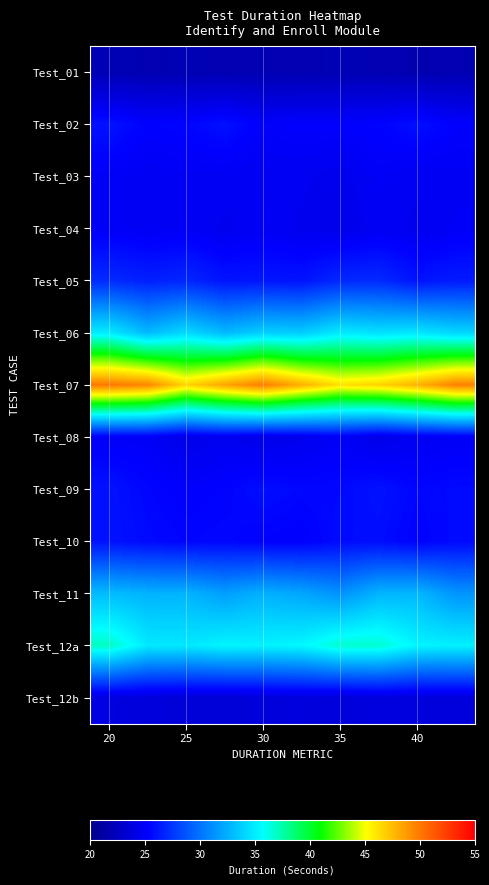

Reading left to right, transcribe all the data shown in this chart.

row_0: 0.1	0.1	0.1	0.1	0.1	0.1	0.1	0.1	0.0	0.1
row_1: 0.2	0.2	0.2	0.2	0.1	0.2	0.2	0.2	0.2	0.1
row_2: 0.1	0.1	0.1	0.1	0.1	0.1	0.1	0.1	0.1	0.1
row_3: 0.1	0.1	0.1	0.1	0.1	0.1	0.1	0.1	0.1	0.1
row_4: 0.2	0.2	0.2	0.2	0.2	0.2	0.2	0.2	0.2	0.2
row_5: 0.4	0.4	0.4	0.4	0.4	0.4	0.4	0.4	0.4	0.4
row_6: 0.9	0.8	0.8	0.8	0.9	0.8	0.7	0.8	0.8	0.8
row_7: 0.1	0.1	0.1	0.1	0.1	0.1	0.1	0.1	0.1	0.1
row_8: 0.2	0.2	0.1	0.2	0.2	0.2	0.2	0.2	0.2	0.2
row_9: 0.2	0.2	0.2	0.2	0.2	0.1	0.2	0.2	0.2	0.2
row_10: 0.4	0.4	0.4	0.3	0.4	0.3	0.3	0.4	0.4	0.3
row_11: 0.5	0.4	0.4	0.4	0.4	0.4	0.5	0.5	0.4	0.4
row_12: 0.1	0.1	0.1	0.1	0.1	0.1	0.1	0.1	0.1	0.1